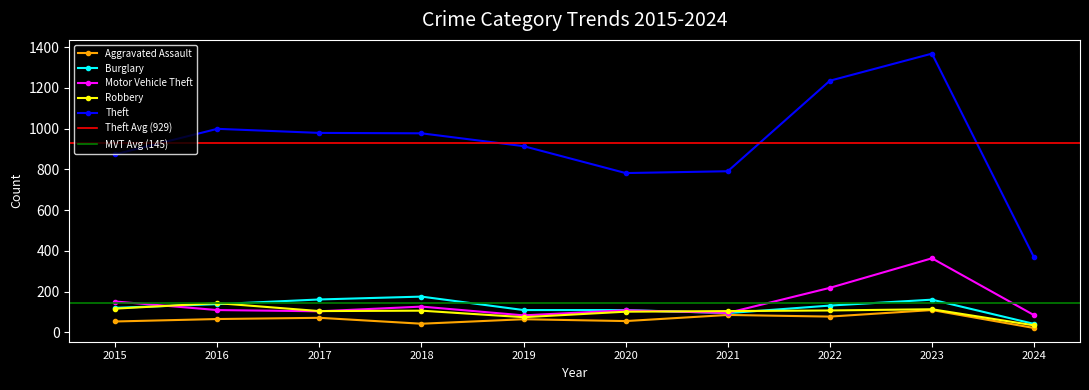

Reading left to right, transcribe all the data shown in this chart.

Aggravated Assault: 2015=54	2016=66	2017=72	2018=43	2019=65	2020=56	2021=86	2022=78	2023=110	2024=22
Burglary: 2015=121	2016=139	2017=162	2018=176	2019=110	2020=110	2021=95	2022=132	2023=161	2024=42
Motor Vehicle Theft: 2015=152	2016=110	2017=104	2018=127	2019=84	2020=109	2021=96	2022=219	2023=364	2024=85
Robbery: 2015=117	2016=144	2017=105	2018=107	2019=75	2020=102	2021=105	2022=108	2023=114	2024=35
Theft: 2015=874	2016=999	2017=979	2018=977	2019=914	2020=782	2021=791	2022=1235	2023=1368	2024=368